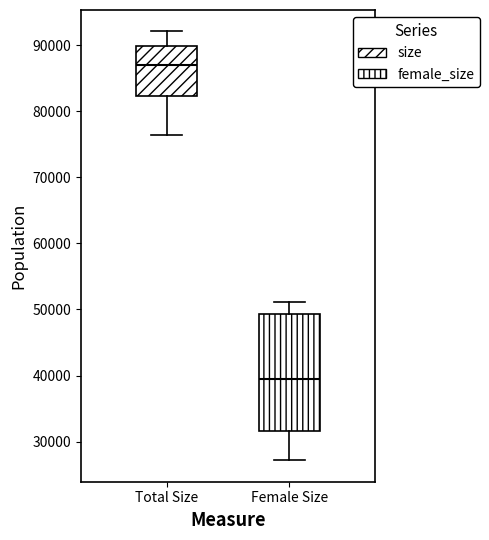

Which box's median line is the lowest?

Female Size